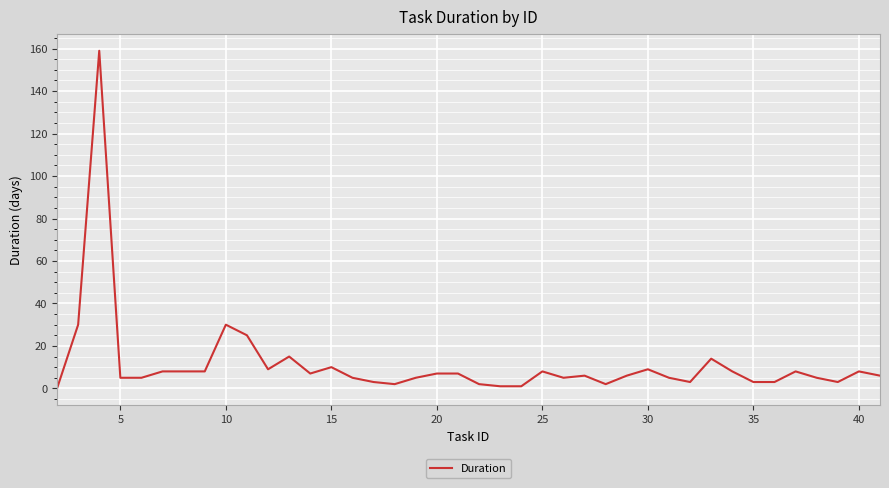

What is the difference between the maximum and minimum values?

159